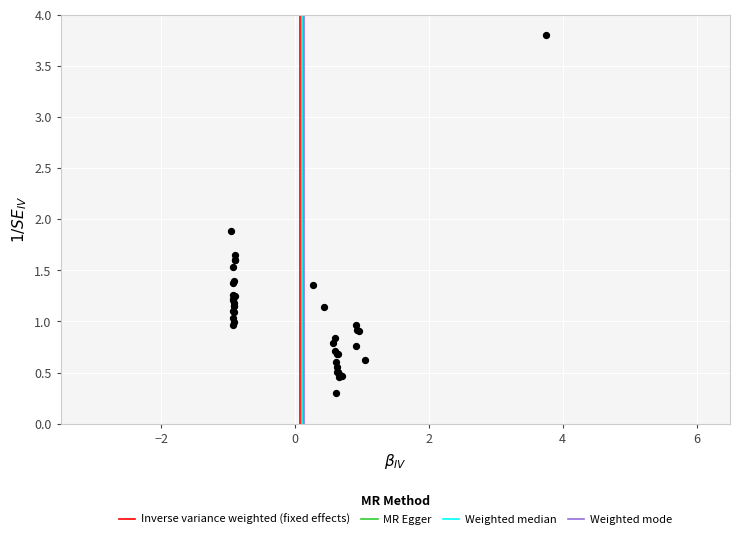

What Y value in the scatter plot is closest to 2?

1.9